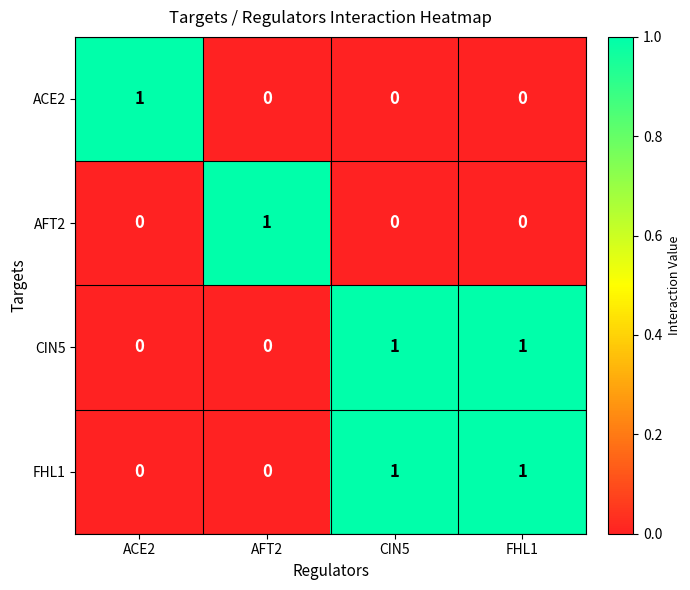

Reading left to right, list all the values displayed in this chart.

ACE2: ACE2=1	AFT2=0	CIN5=0	FHL1=0
AFT2: ACE2=0	AFT2=1	CIN5=0	FHL1=0
CIN5: ACE2=0	AFT2=0	CIN5=1	FHL1=1
FHL1: ACE2=0	AFT2=0	CIN5=1	FHL1=1